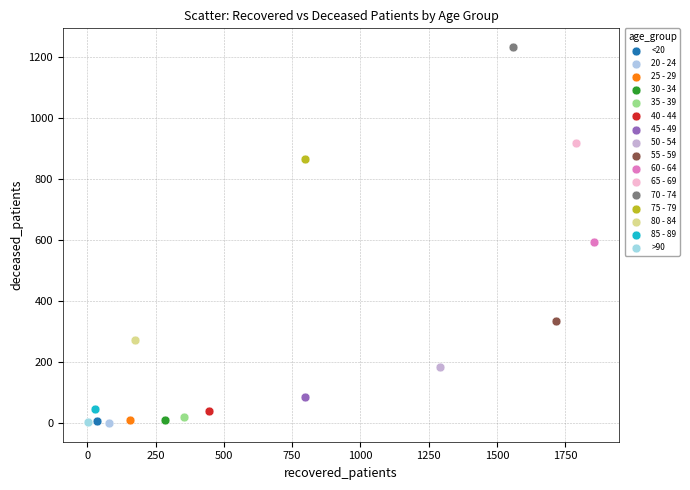

Which series contains the highest Y value?

70 - 74